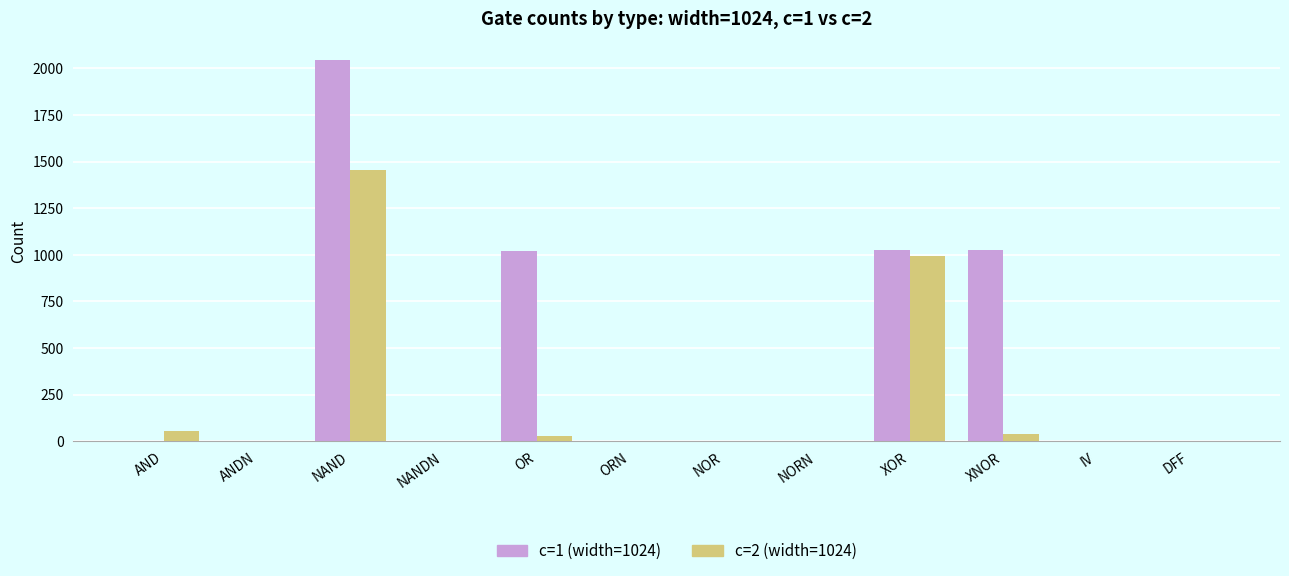

At which category does the chart reach its peak across all series?

NAND